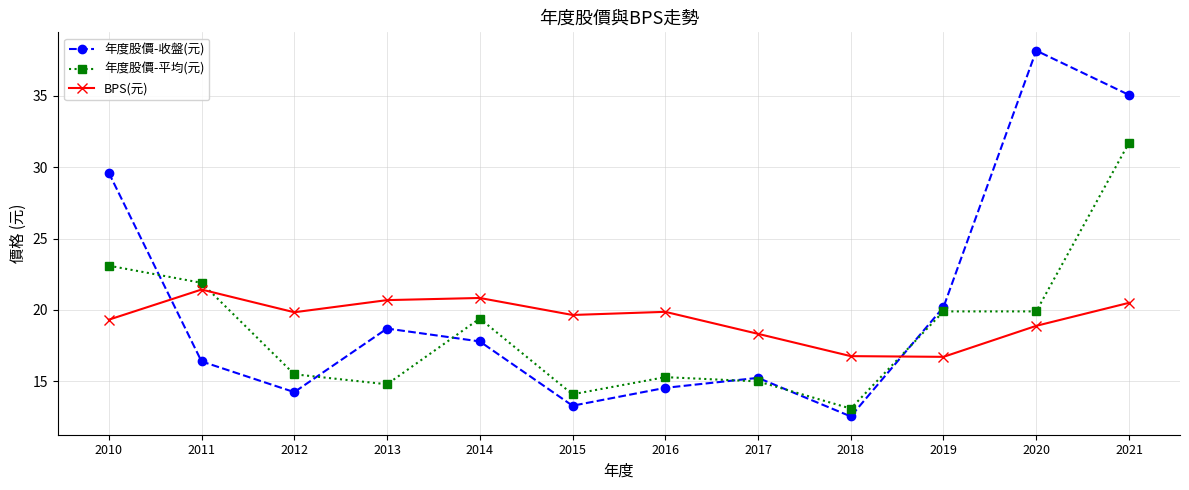

What is the sum of the 年度股價-收盤(元) values at 2019 and 2011?

36.6